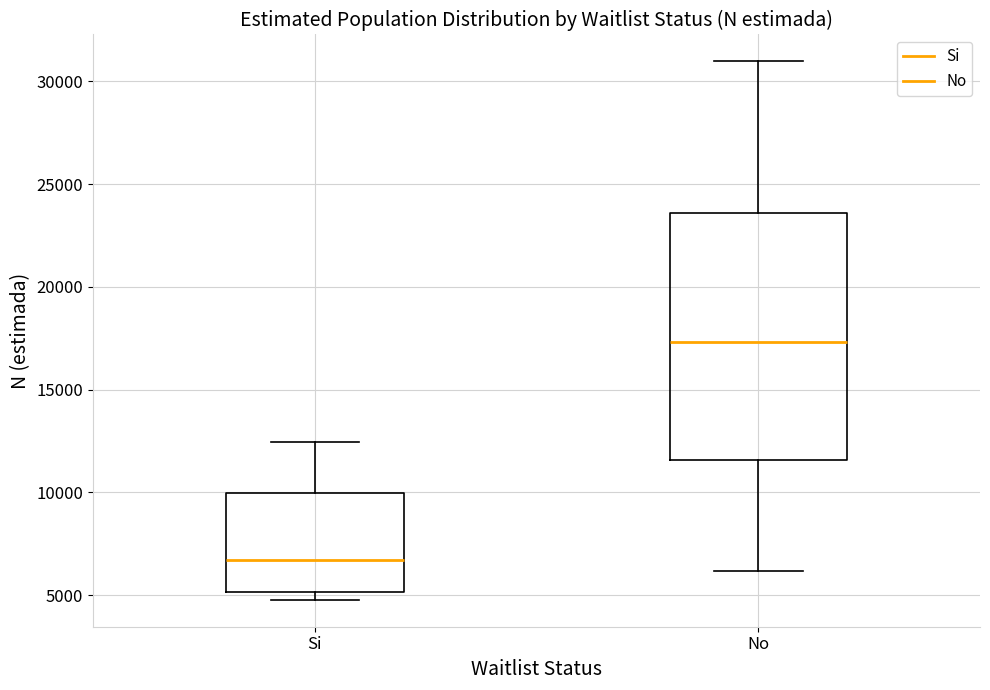

Where is the lower edge of the box for No on the y-axis? The values are not printed on the chart, so give them approximately, as read against the axis.

11500